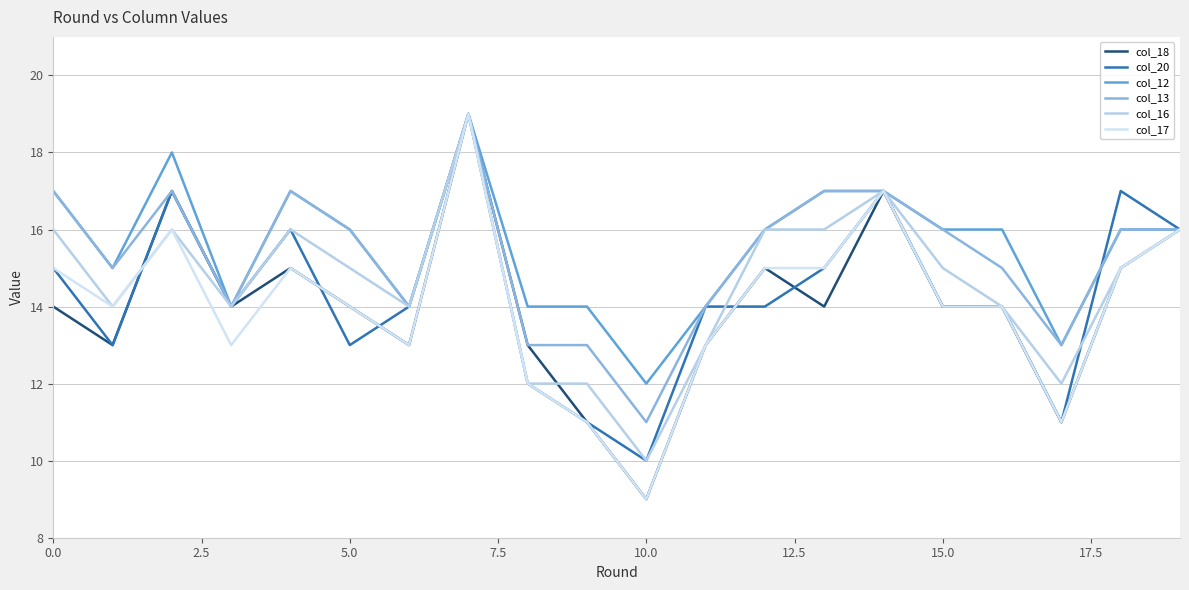

How many lines are shown in the chart?

6